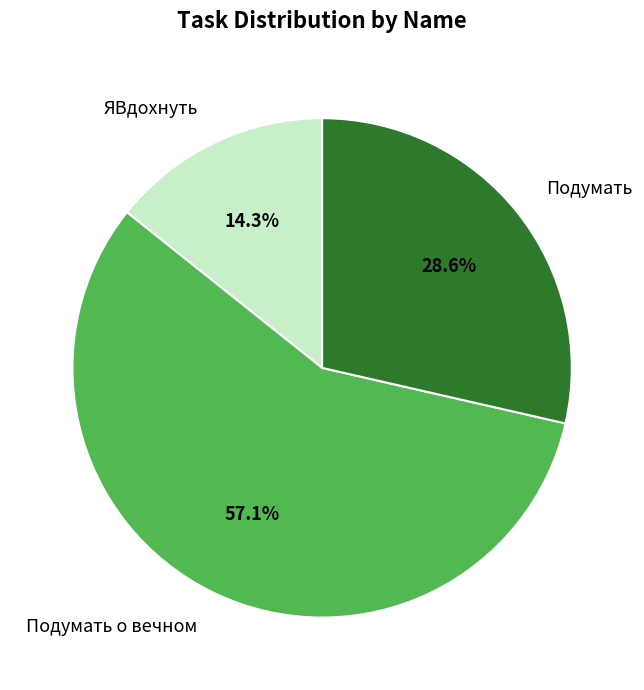

How many slices are in this pie chart?

3